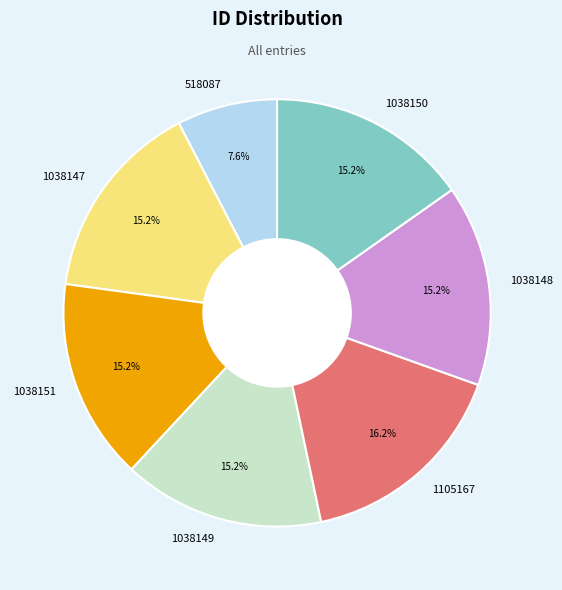

Count the number of slices in the pie.

7